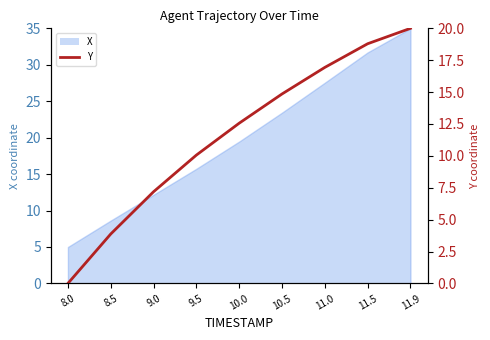

The chart shows a value of 25.0 at 11.5. True or false?

False